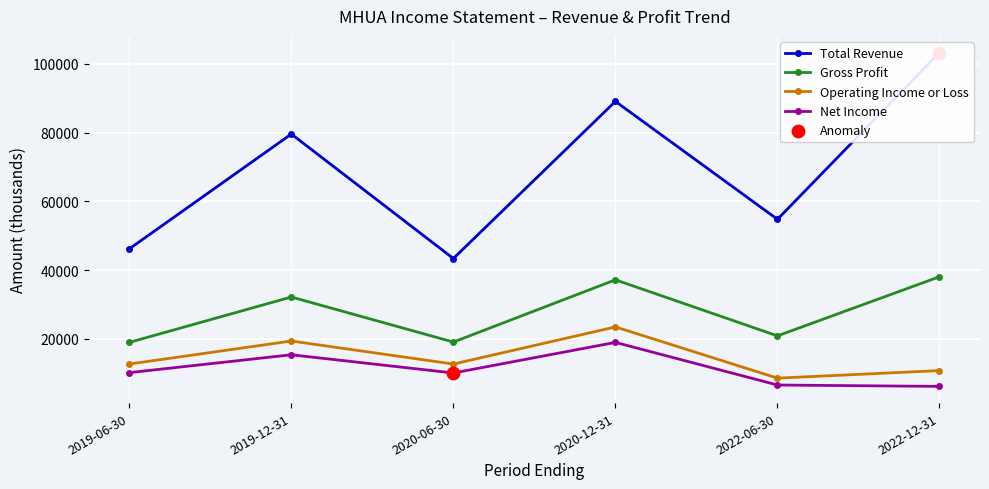

Which series reaches the maximum Y coordinate?

Total Revenue